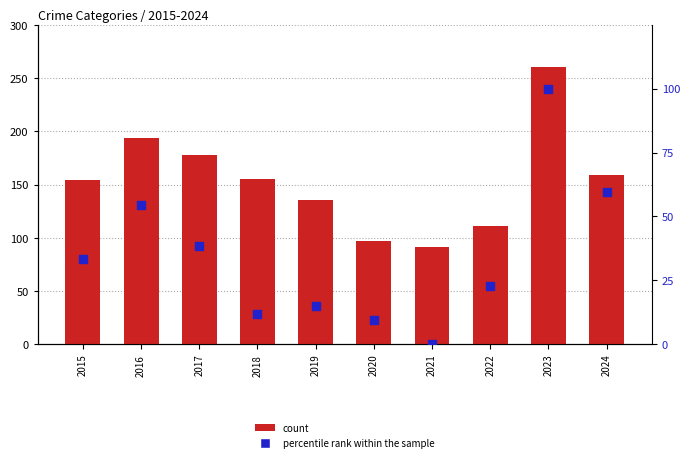

Which series contains the lowest Y value?

percentile rank within the sample